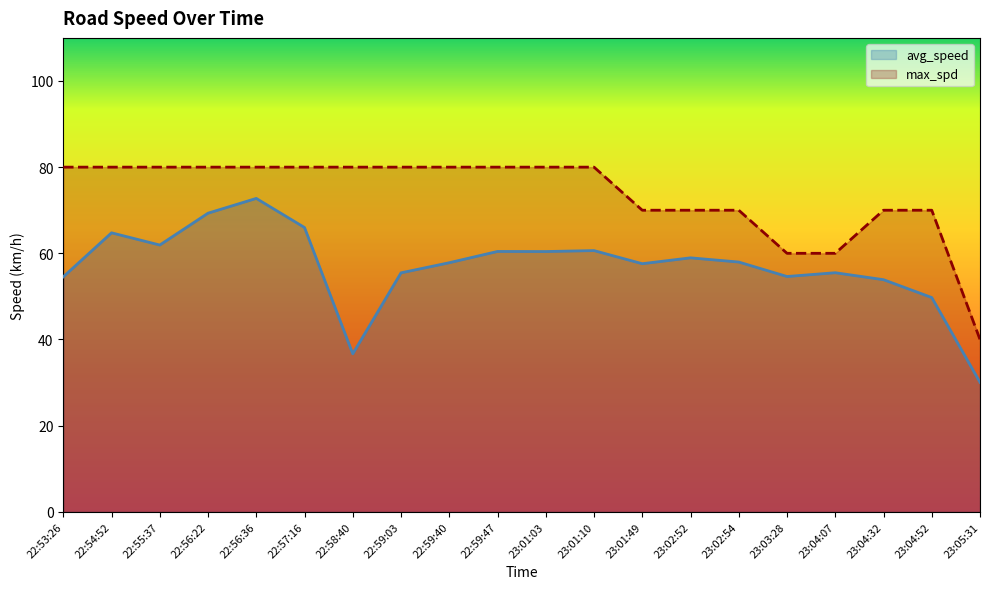

List the series in order of their peak value, highest first.

max_spd, avg_speed